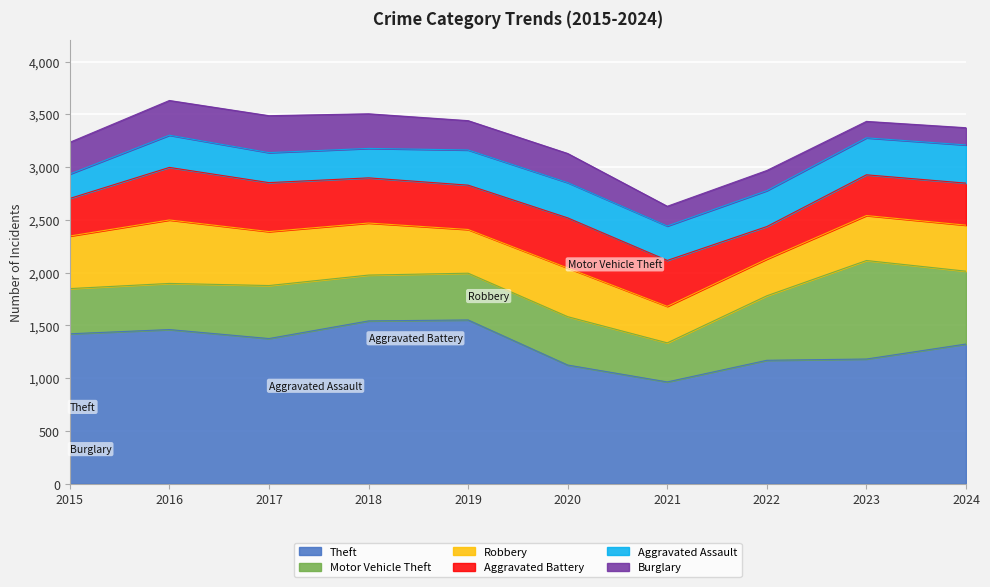

At which label does Motor Vehicle Theft reach its minimum?

2021